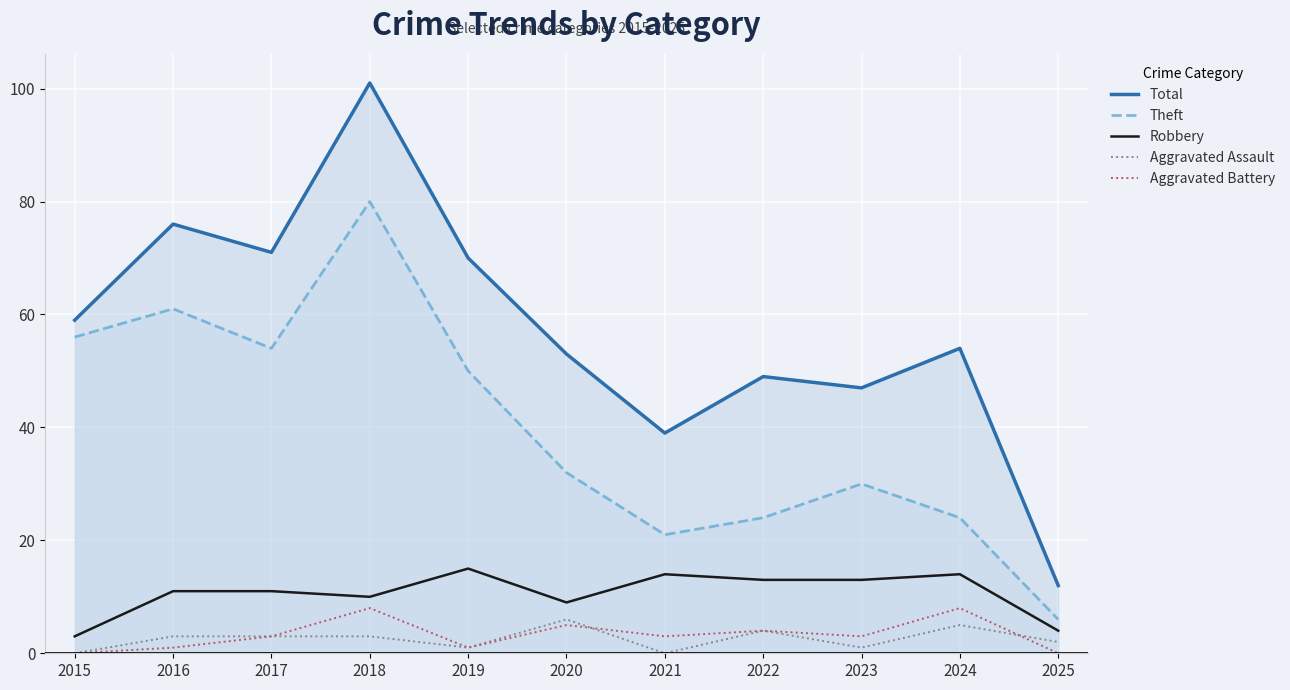

How many lines are shown in the chart?

5